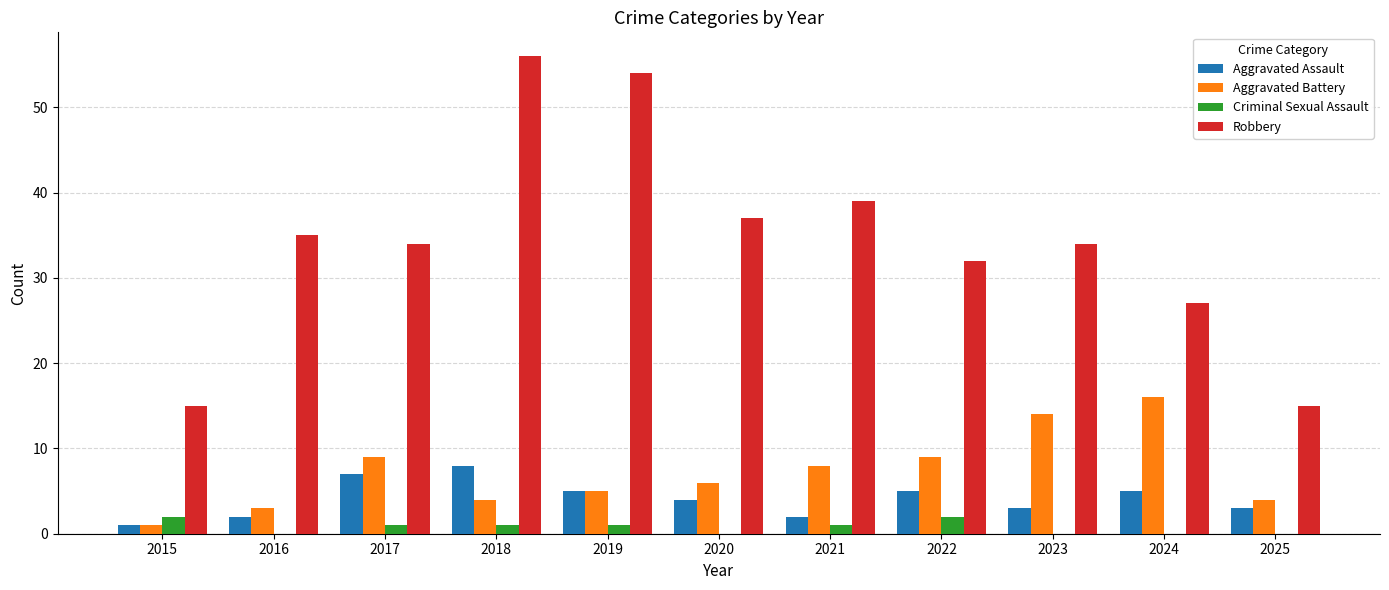

Reading left to right, extract all data points from this chart.

Aggravated Assault: 1	2	7	8	5	4	2	5	3	5	3
Aggravated Battery: 1	3	9	4	5	6	8	9	14	16	4
Criminal Sexual Assault: 2	0	1	1	1	0	1	2	0	0	0
Robbery: 15	35	34	56	54	37	39	32	34	27	15